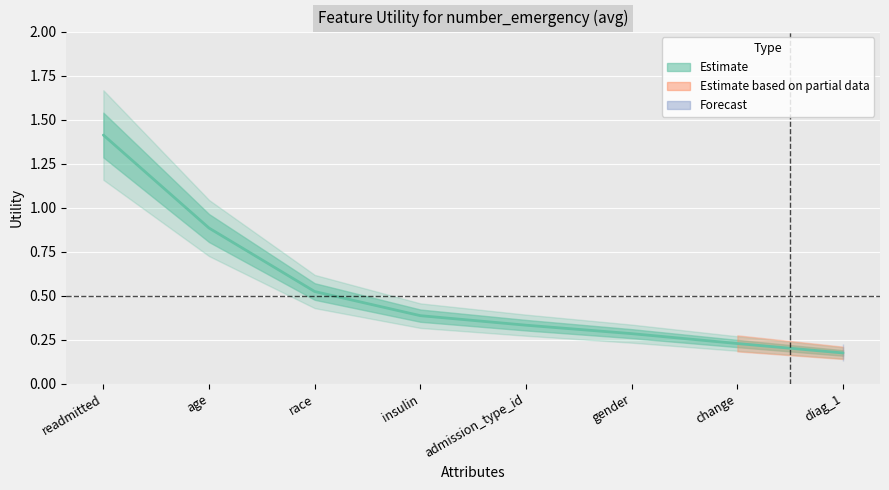

Reading right to left, extract all data points from this chart.

0.2	0.2	0.3	0.3	0.4	0.5	0.9	1.4